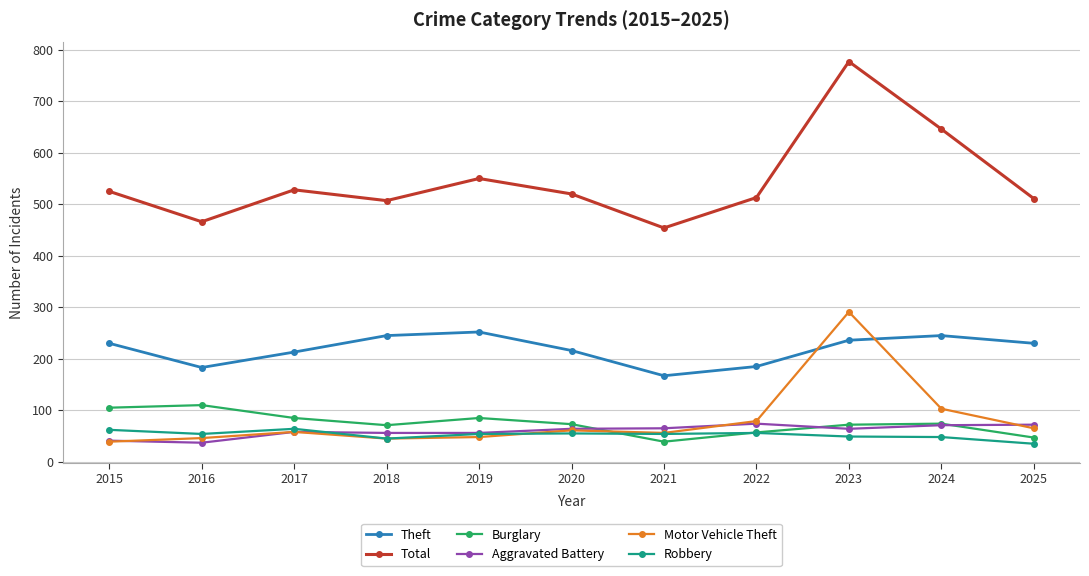

How many lines are shown in the chart?

6